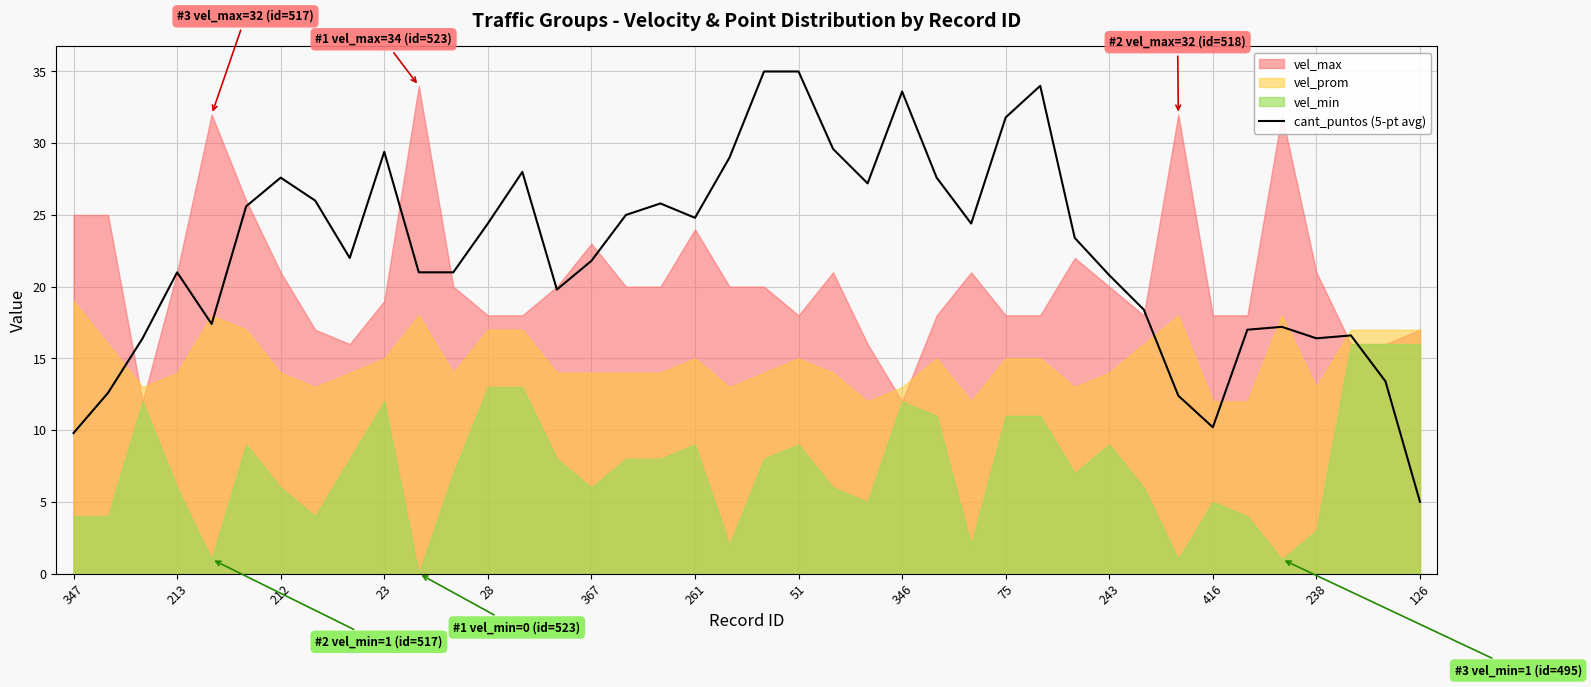

What is the maximum value for cant_puntos (5-pt avg)?

35.0